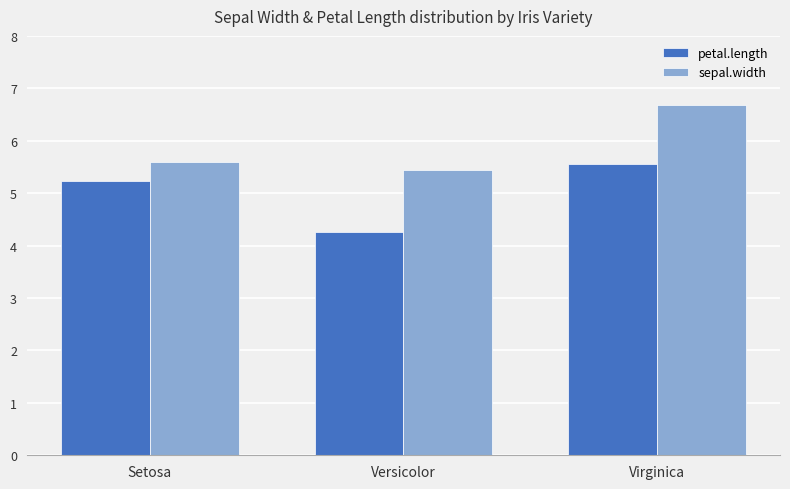

Which label corresponds to the smallest value in the chart?

Versicolor